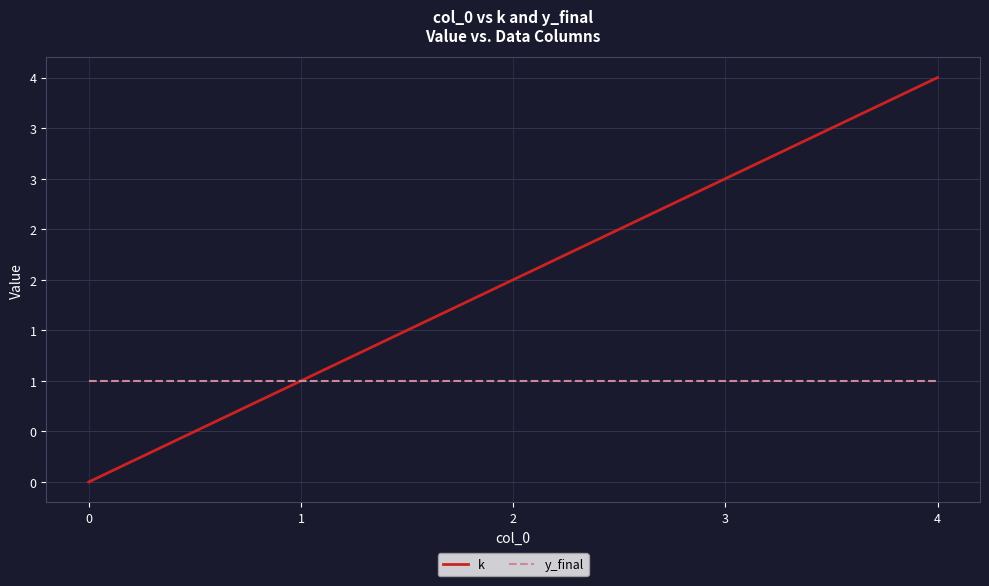

Does the chart display data point markers on the line(s)?

No